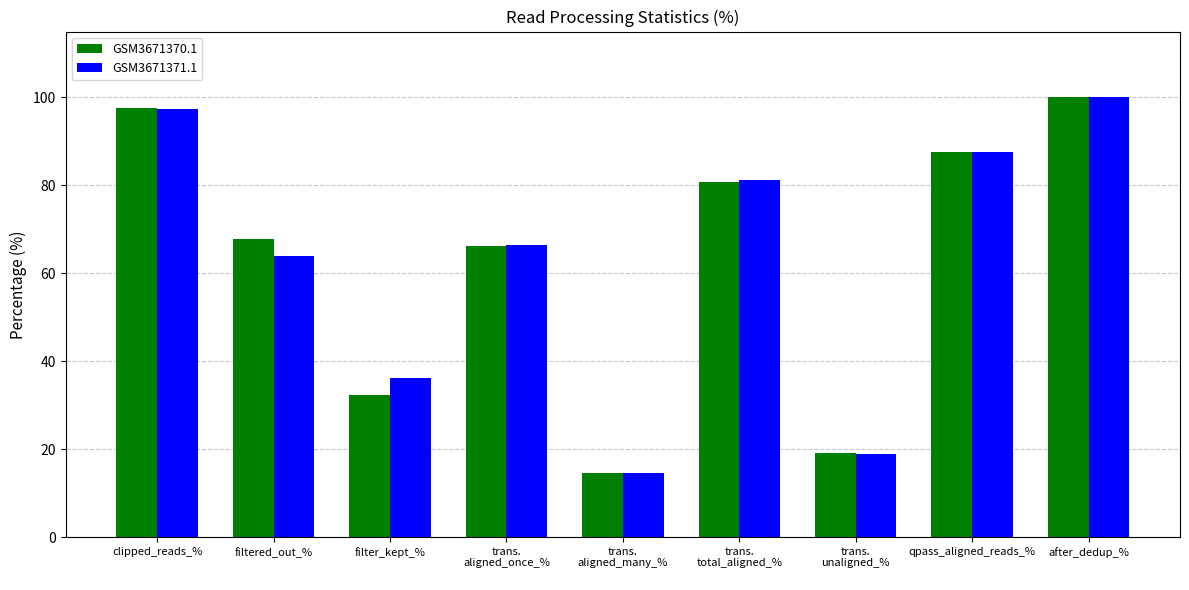

What is the sum of all GSM3671371.1 values?

566.2